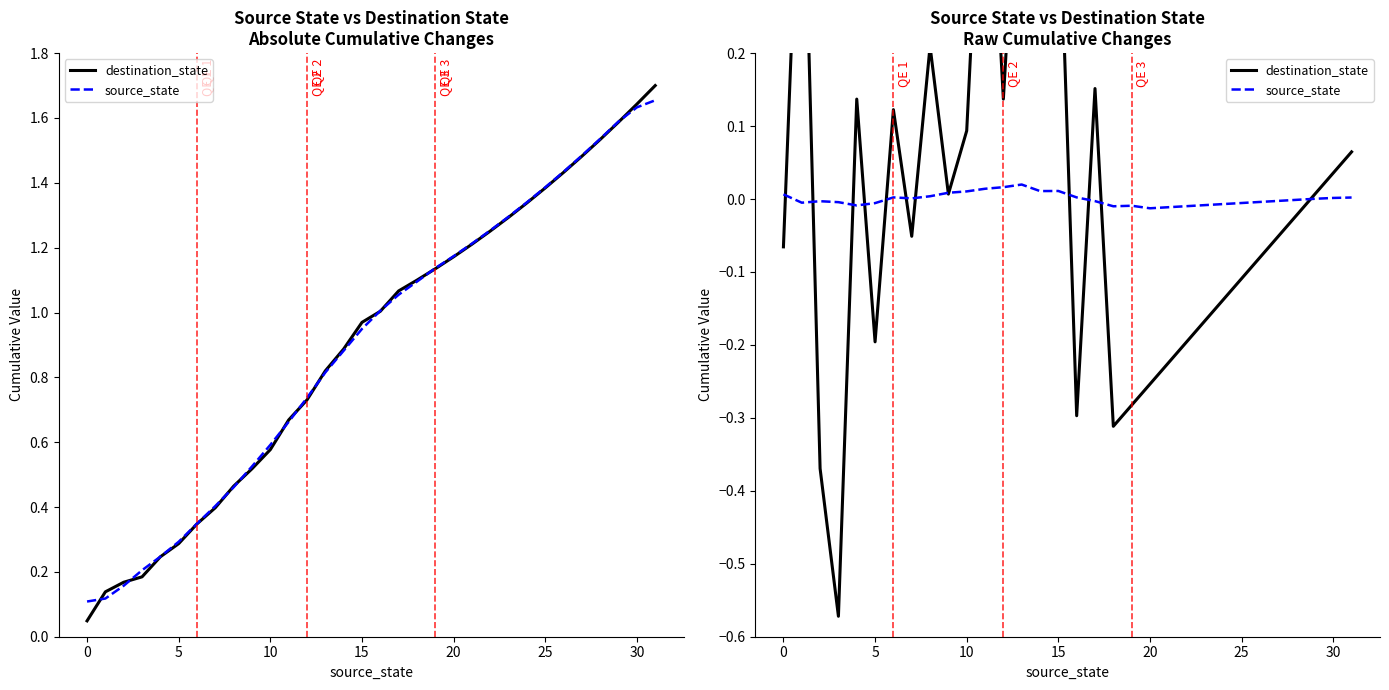

What is the label of the 17th point from the right?

15